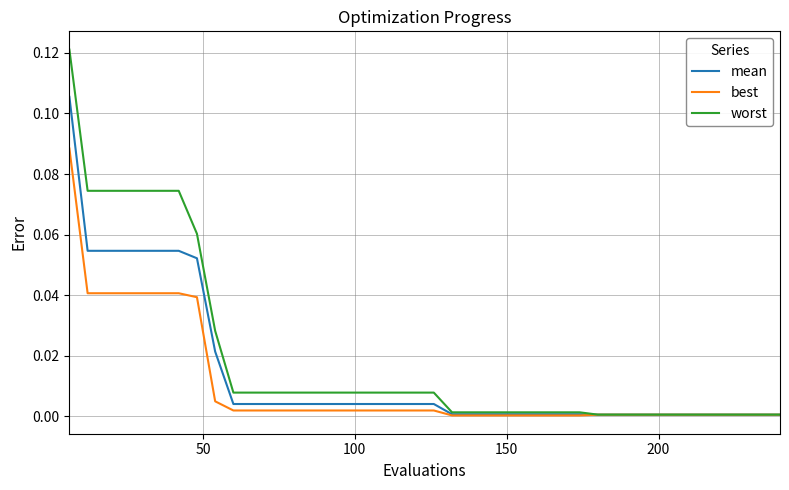

Which series has the widest spread of values?

worst